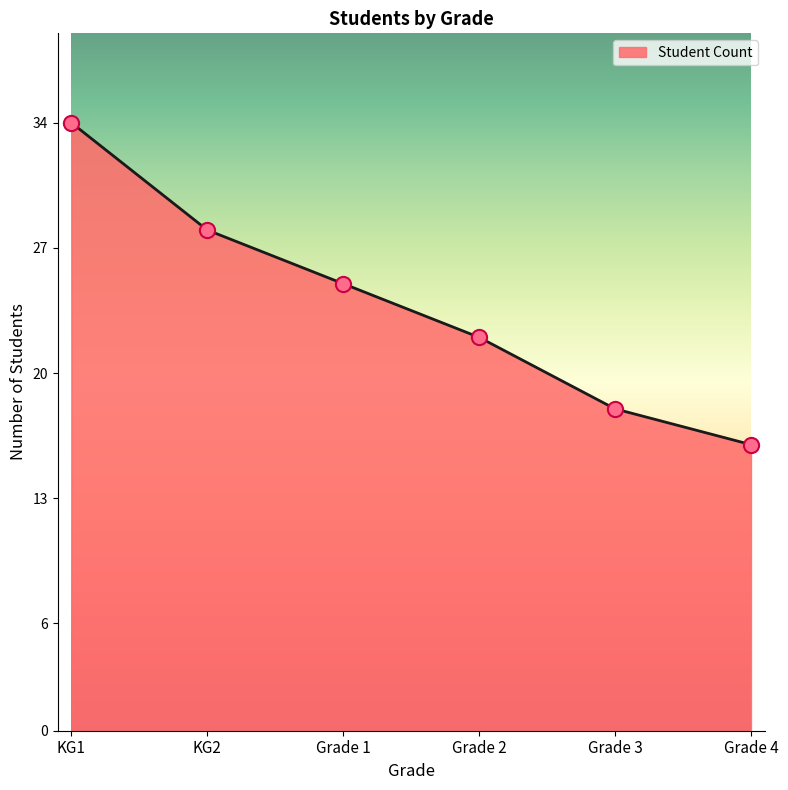

What is the change in value from KG1 to Grade 1?

-9